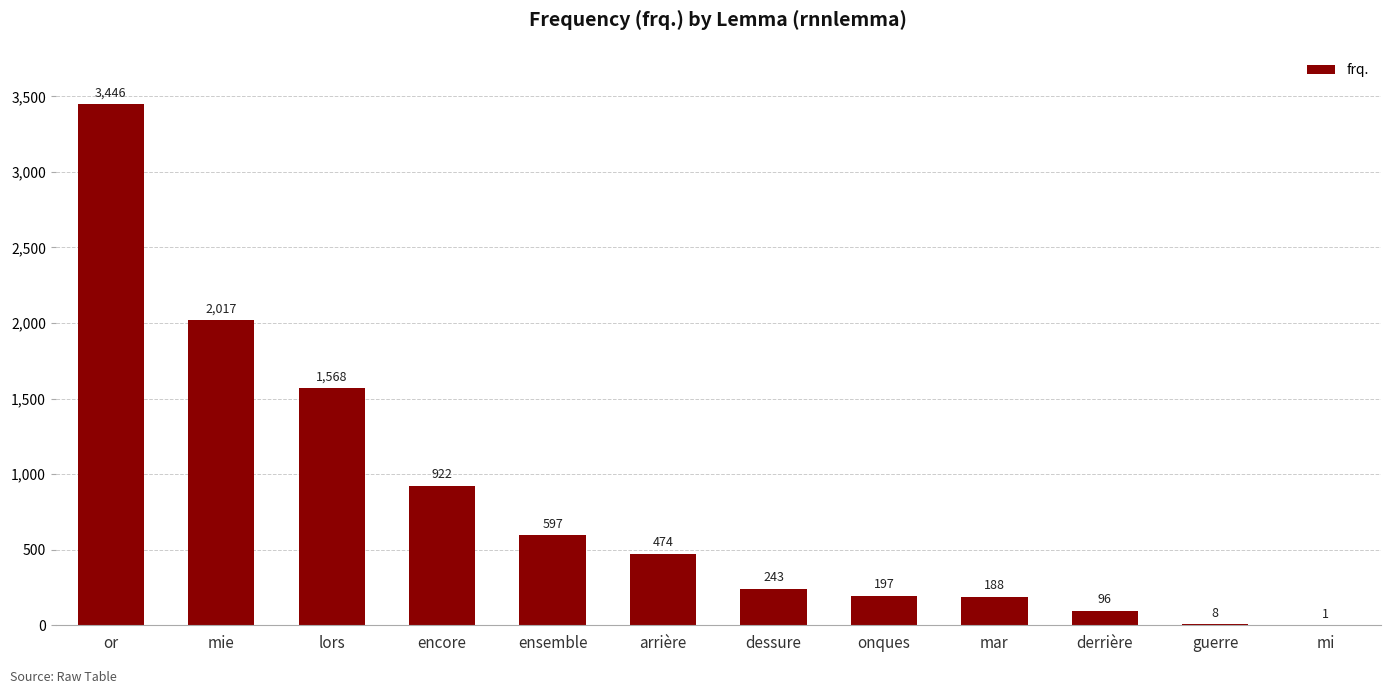

What is the change in value from guerre to mi?

-7